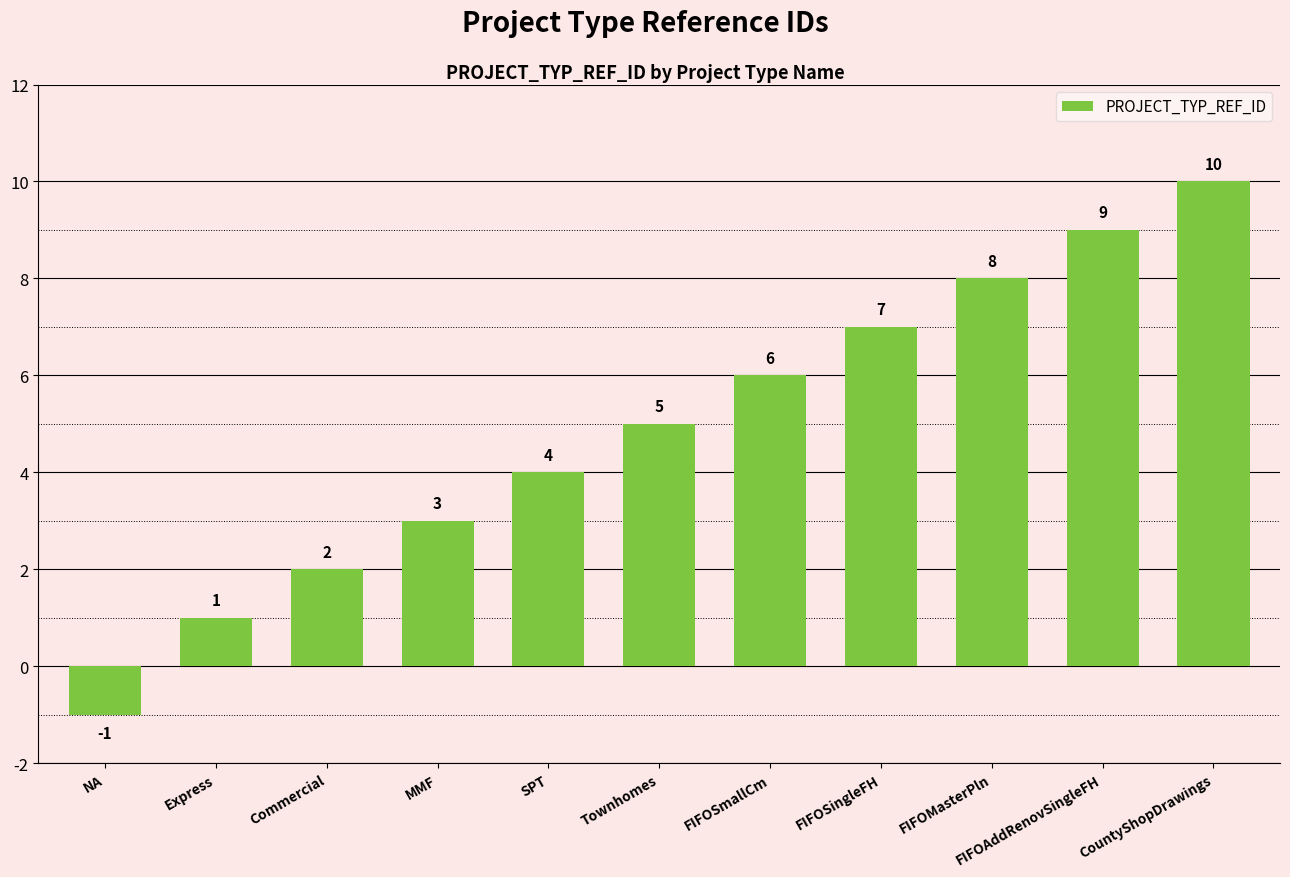

What position from the right is FIFOSmallCm?

5